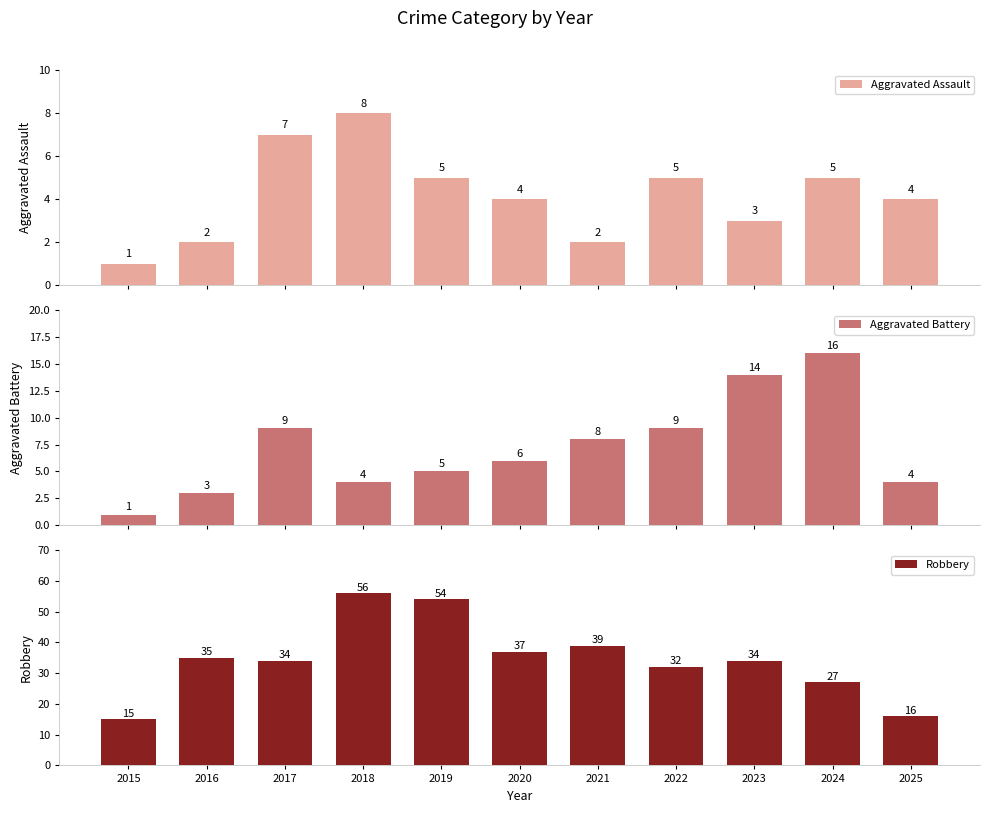

Which series changed the most between 2015 and 2018?

Robbery